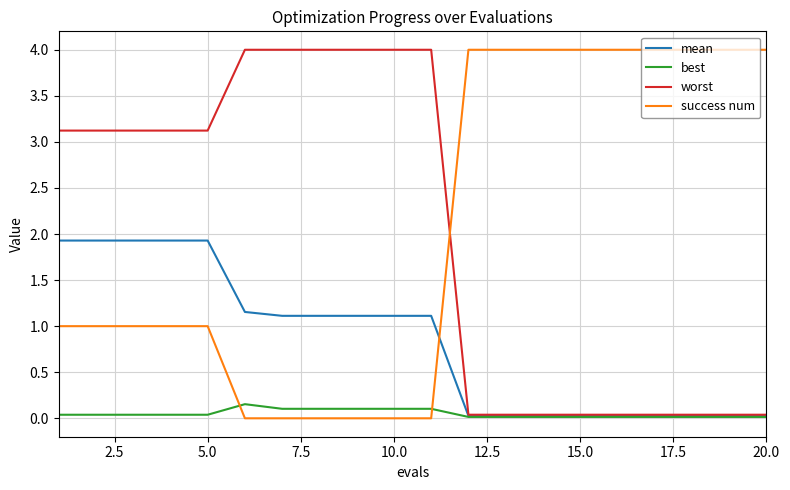

Which series has the largest total across all categories?

success num